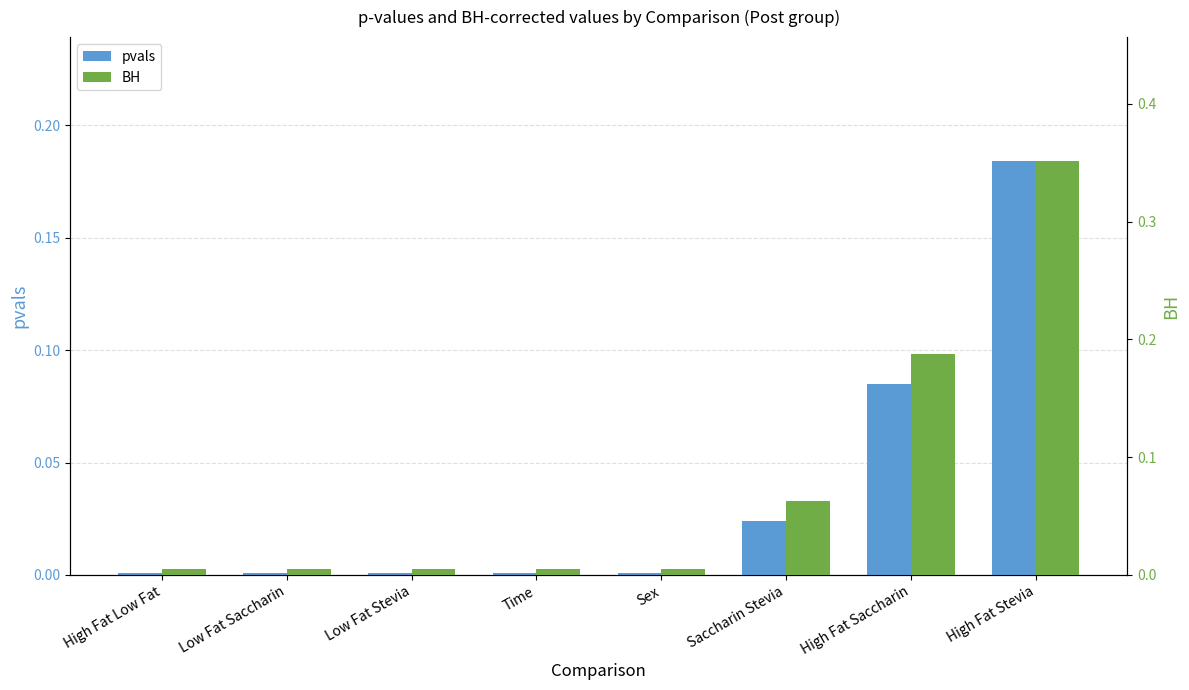

What position from the left is High Fat Saccharin?

7